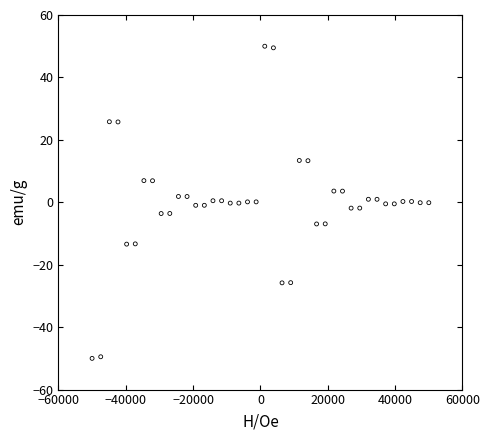

What is the range of Y values (max minus min)?

100.0